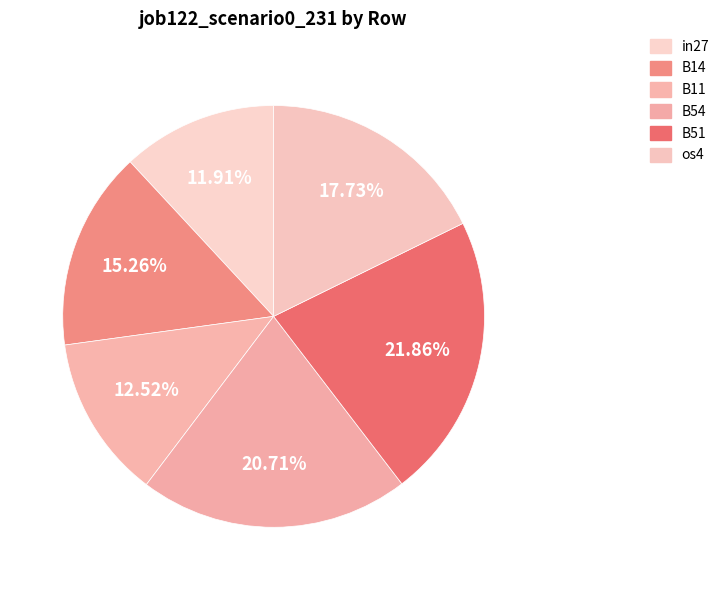

To the nearest percent, what portion does B54 represent?

21%